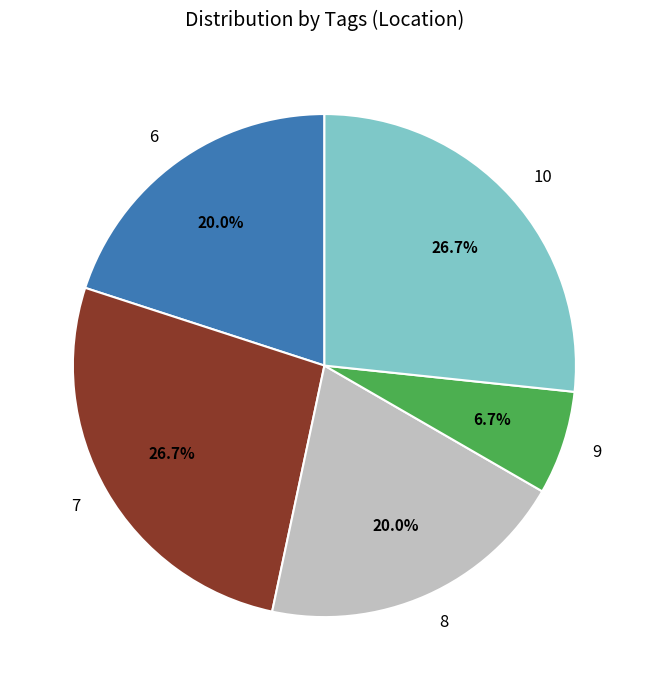

Is it true that 7 is 34% of the pie?

False